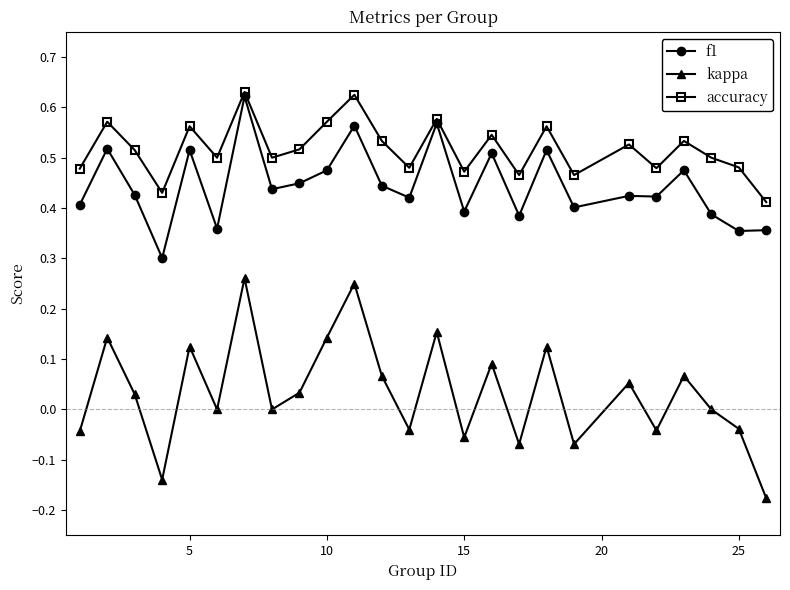

True or false: accuracy has more than 0 points higher than both neighbors.

True